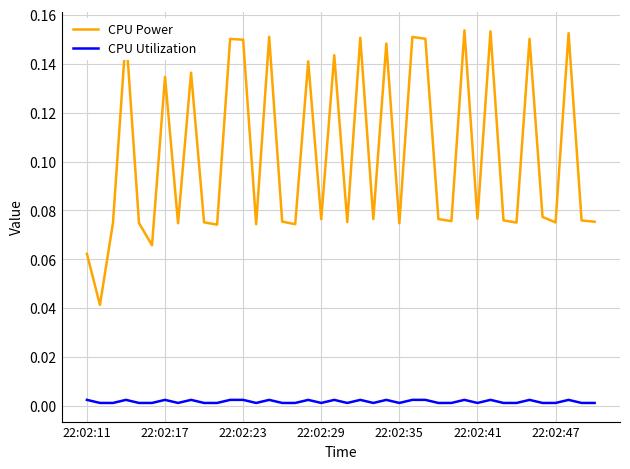

Which series has the largest range (max minus min)?

CPU Power